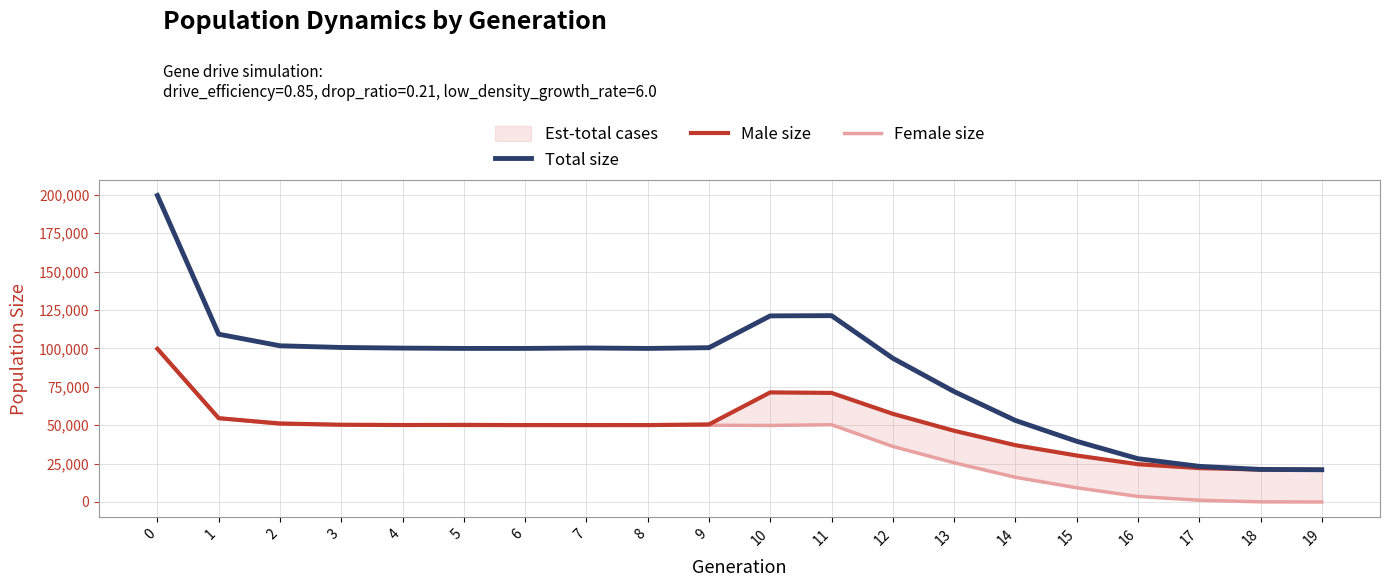

What is the maximum value shown in the chart?

199622